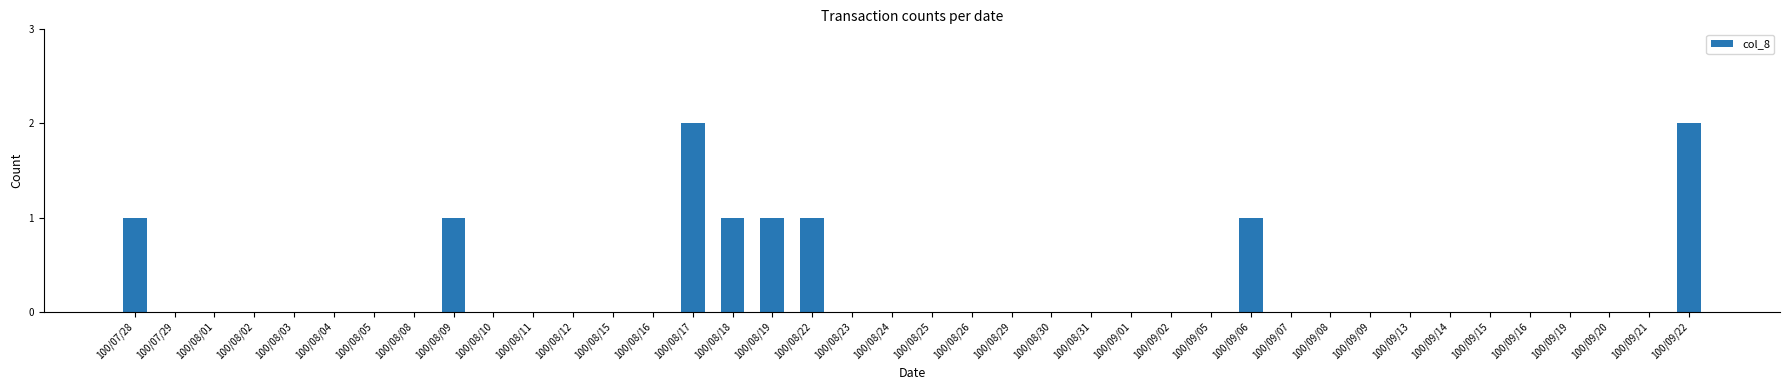

What is the sum of all values?

10